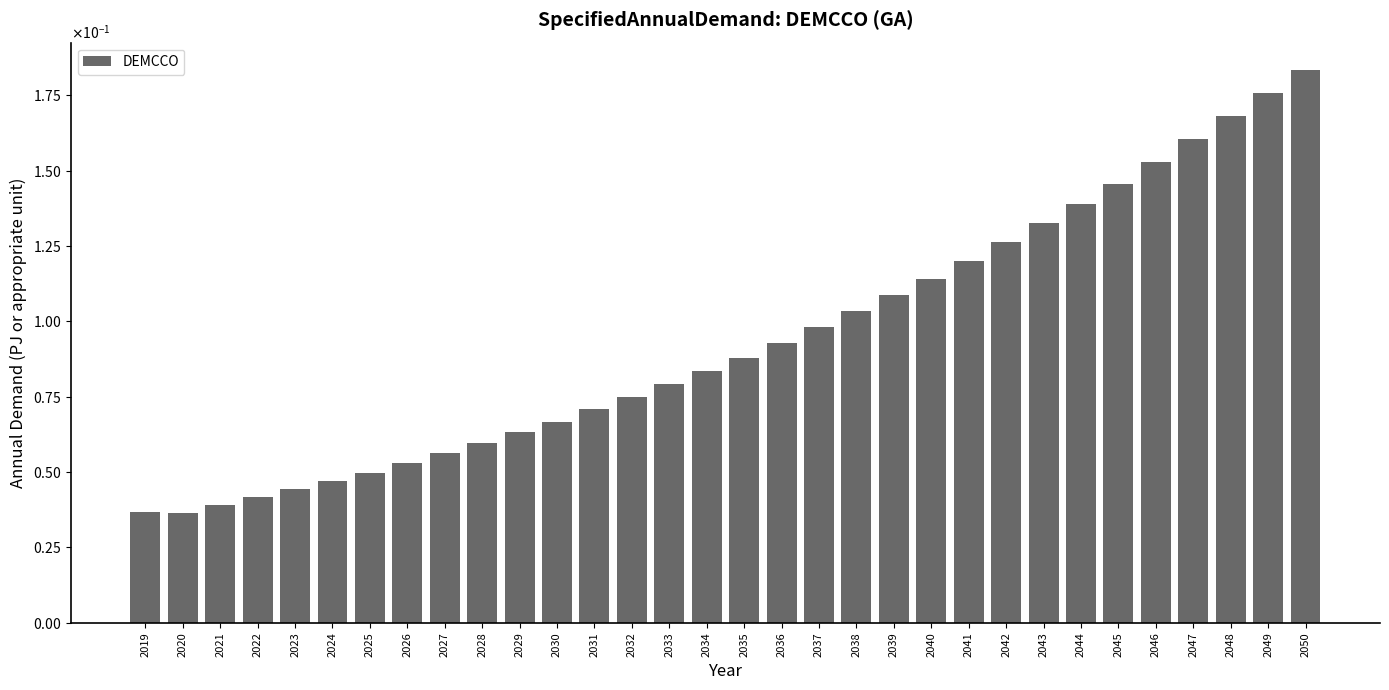

What is the difference between the maximum and minimum values?

0.1